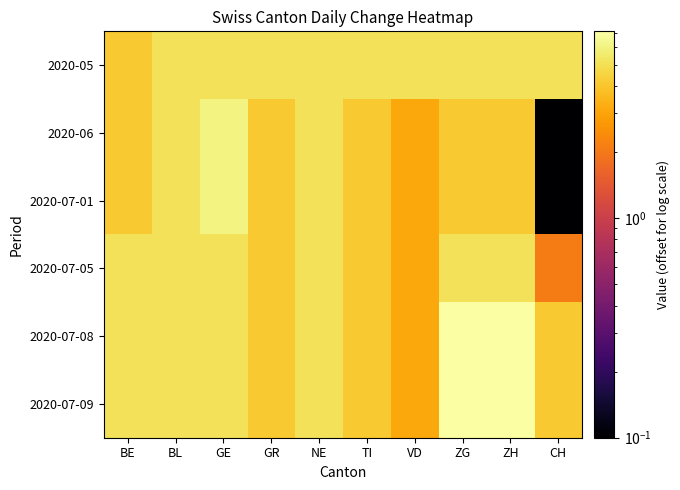

Reading right to left, list all the values displayed in this chart.

2020-05: CH=5.1	ZH=5.1	ZG=5.1	VD=5.1	TI=5.1	NE=5.1	GR=5.1	GE=5.1	BL=5.1	BE=4.1
2020-06: CH=0.1	ZH=4.1	ZG=4.1	VD=3.1	TI=4.1	NE=5.1	GR=4.1	GE=6.1	BL=5.1	BE=4.1
2020-07-01: CH=0.1	ZH=4.1	ZG=4.1	VD=3.1	TI=4.1	NE=5.1	GR=4.1	GE=6.1	BL=5.1	BE=4.1
2020-07-05: CH=2.1	ZH=5.1	ZG=5.1	VD=3.1	TI=4.1	NE=5.1	GR=4.1	GE=5.1	BL=5.1	BE=5.1
2020-07-08: CH=4.1	ZH=7.1	ZG=7.1	VD=3.1	TI=4.1	NE=5.1	GR=4.1	GE=5.1	BL=5.1	BE=5.1
2020-07-09: CH=4.1	ZH=7.1	ZG=7.1	VD=3.1	TI=4.1	NE=5.1	GR=4.1	GE=5.1	BL=5.1	BE=5.1